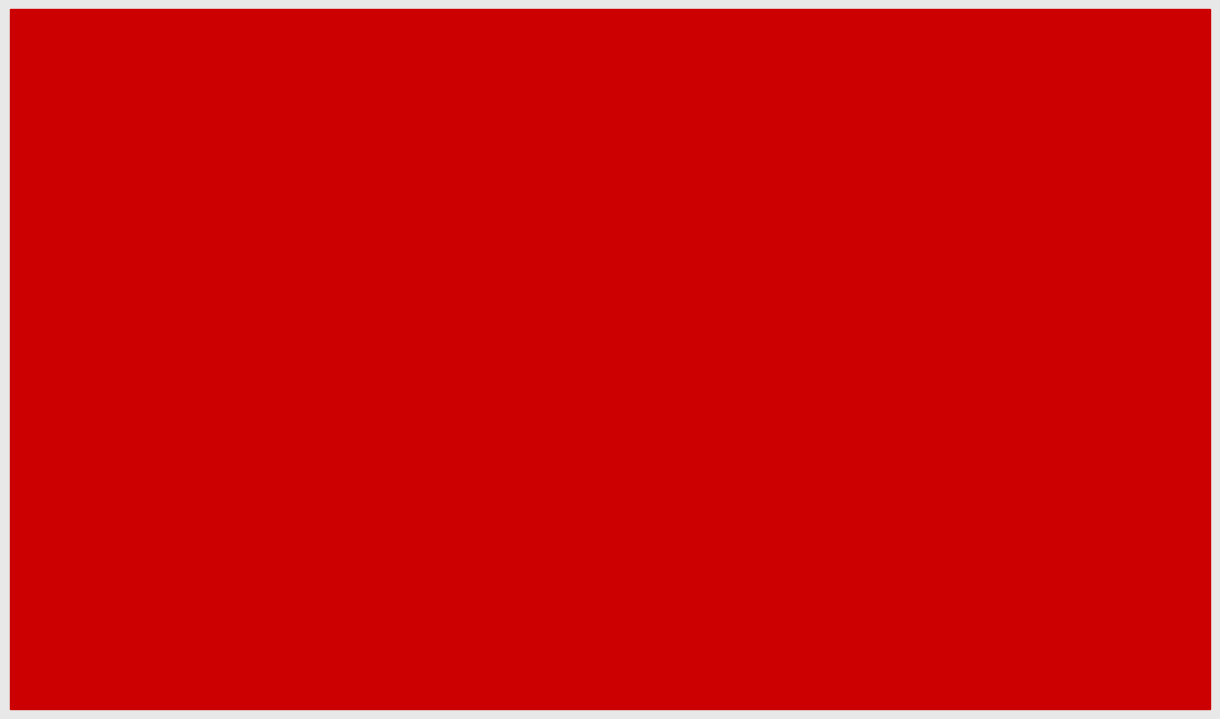

What is the sum of all 2022 values?

0.8